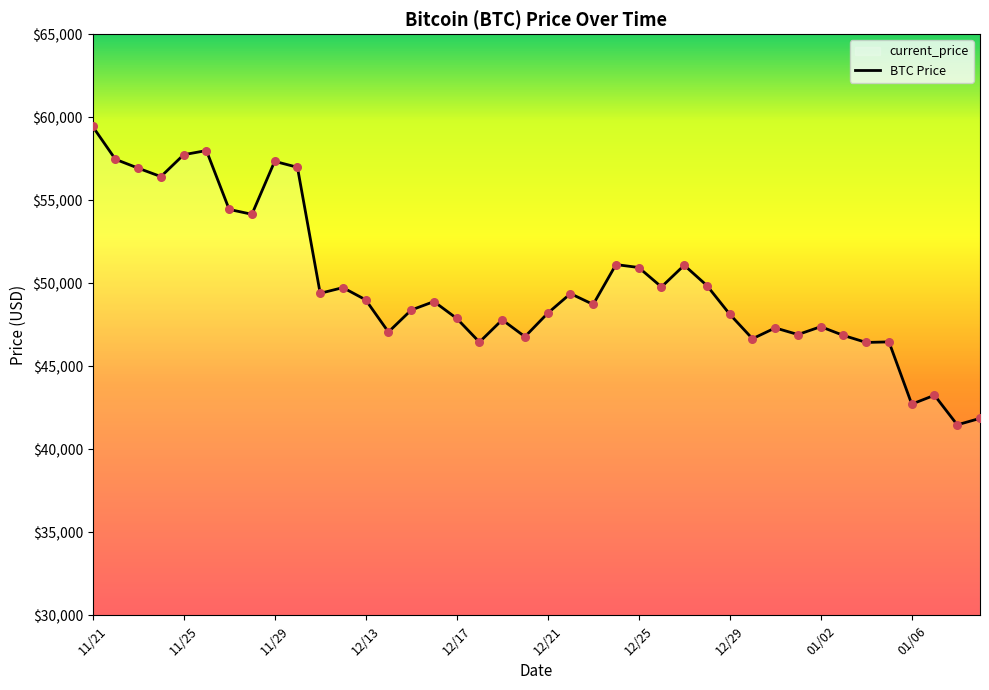

What is the change in value from 15 to 31?

-1987